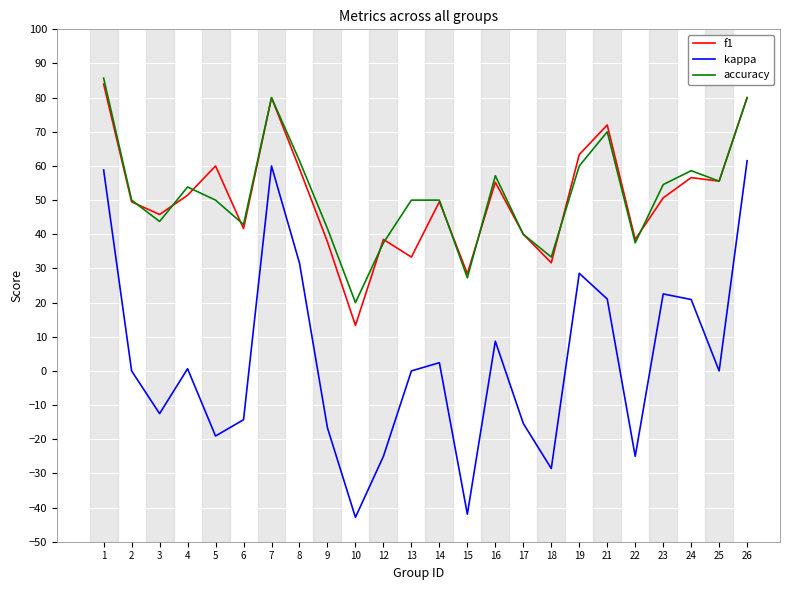

Between 2 and 26, which series saw the biggest shift?

kappa